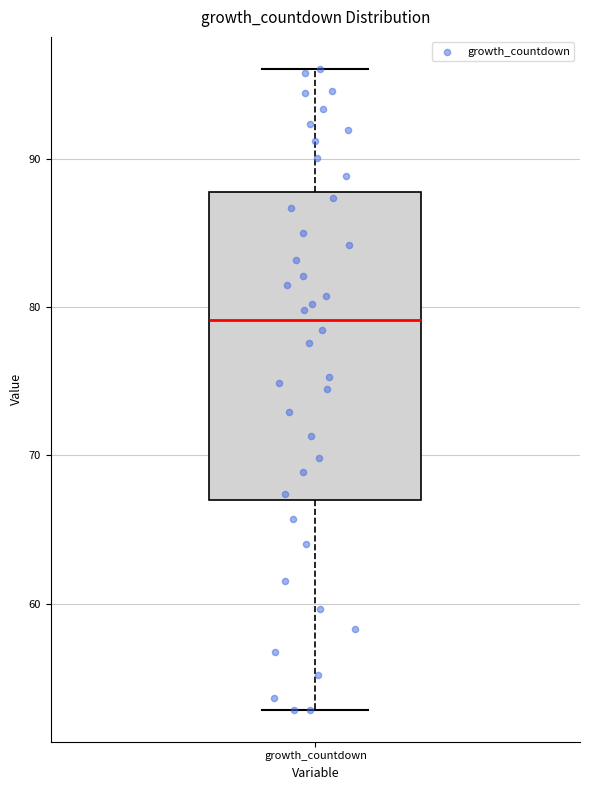

Transcribe this box plot: give where the median line is, the range the box spans, and where the two whiskers end, as read against the y-axis. The values are not printed on the chart, so give them approximately, as read against the axis.

median 79, box 67 to 88, whiskers 53 to 96